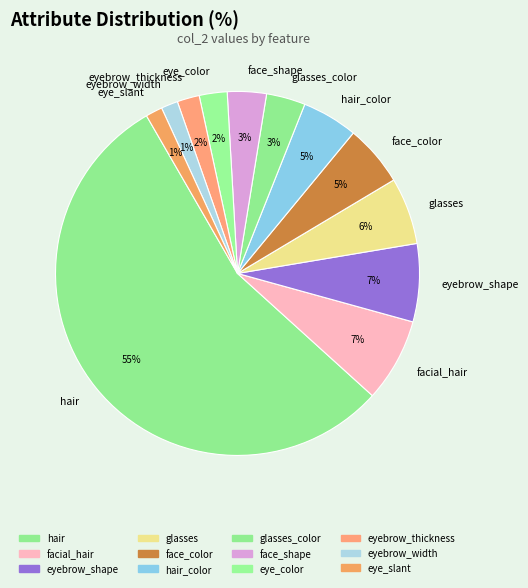

Is there any slice that represents more than half of the pie?

Yes